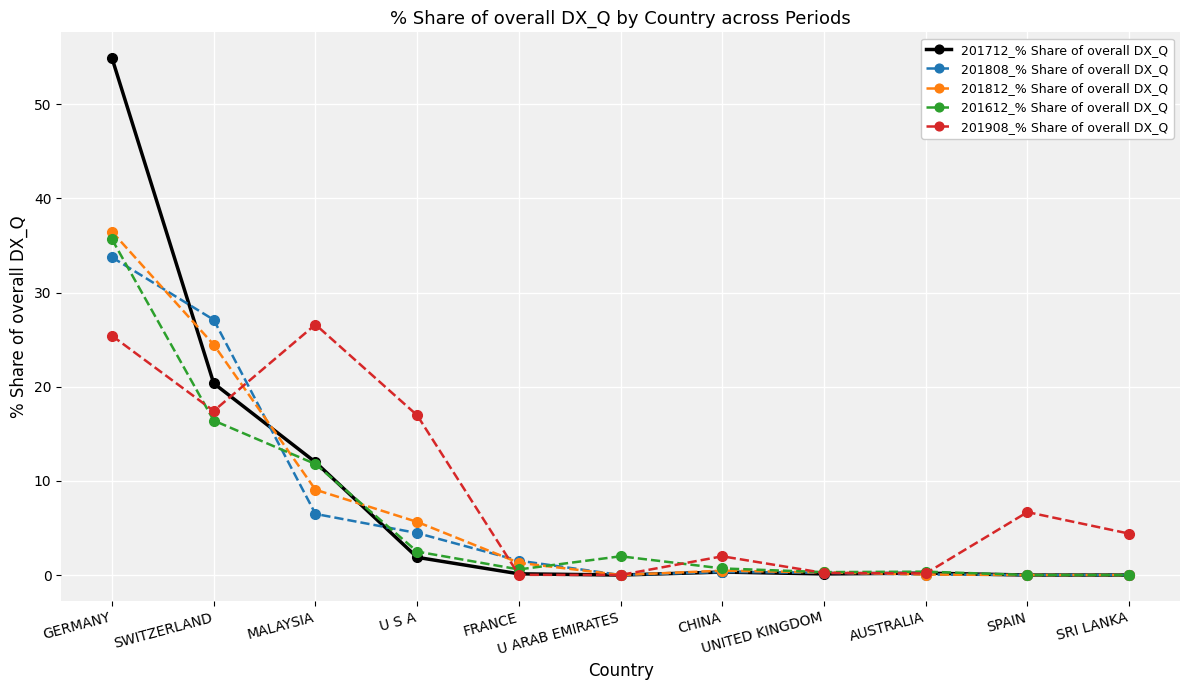

What is the difference between the highest and lowest values at MALAYSIA?

20.1